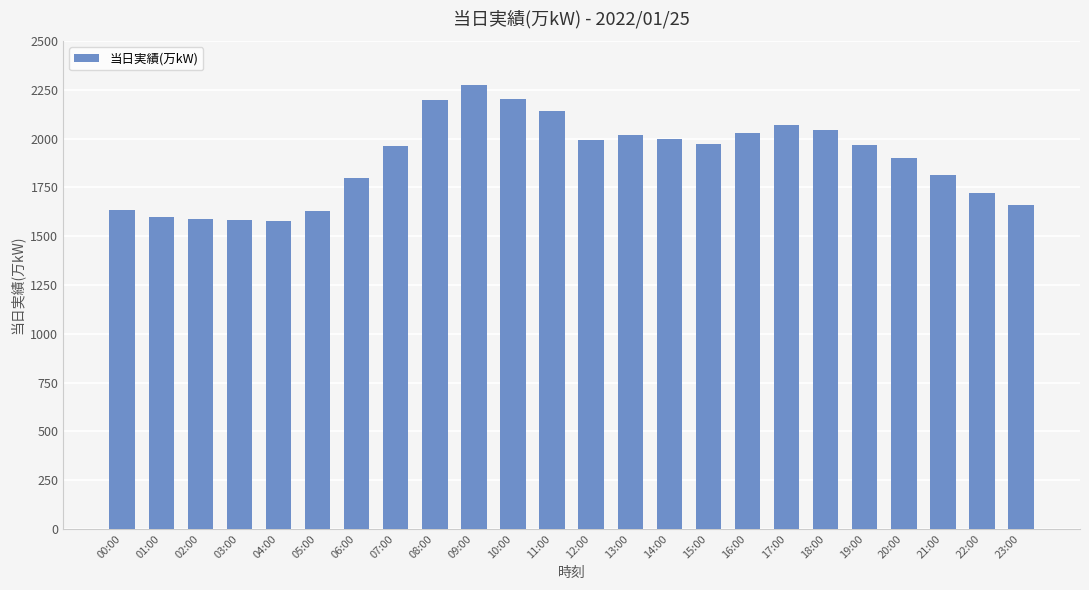

Between 04:00 and 21:00, which is larger?

21:00